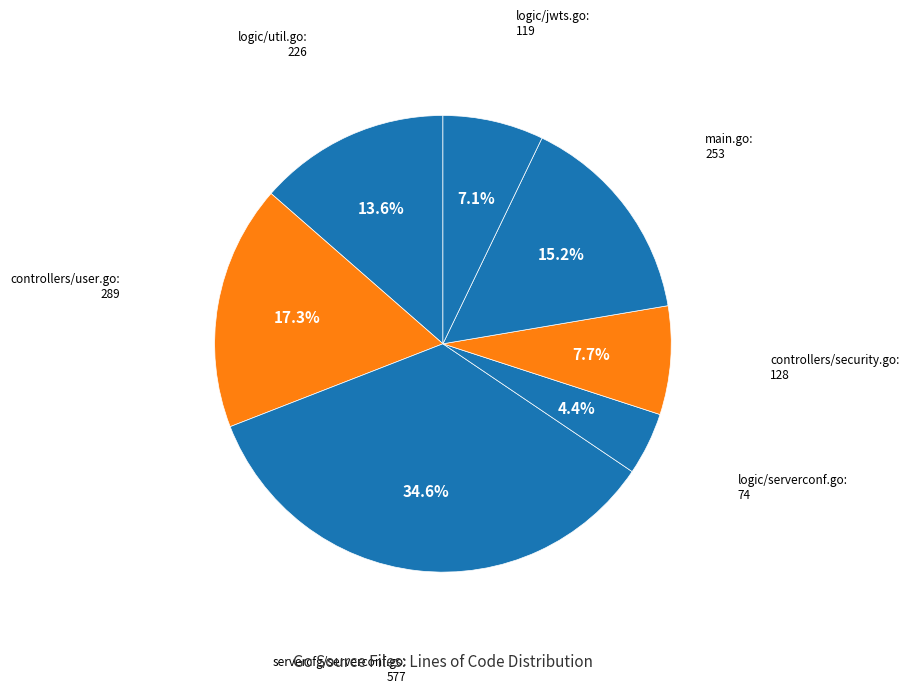

To the nearest percent, what is the average slice percentage?

14%